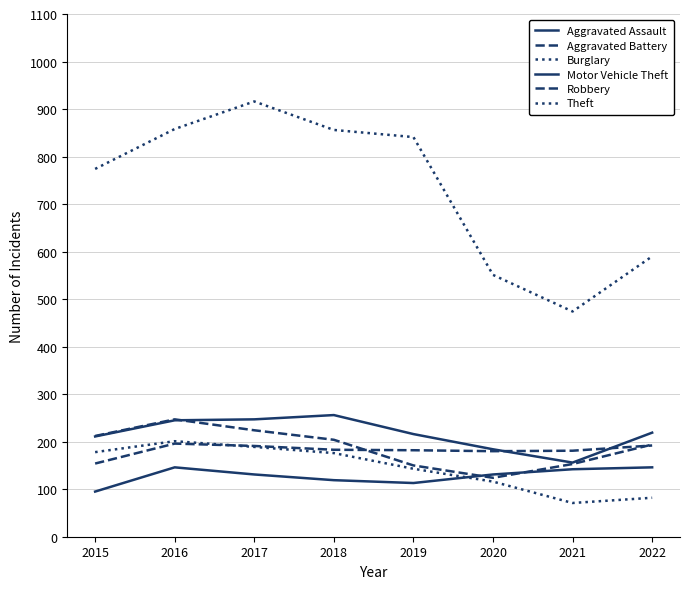

How many distinct data groups are displayed?

6